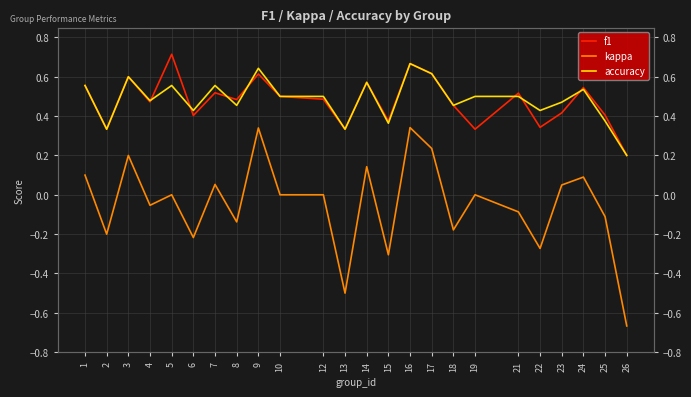

Does the chart have visible grid lines?

Yes